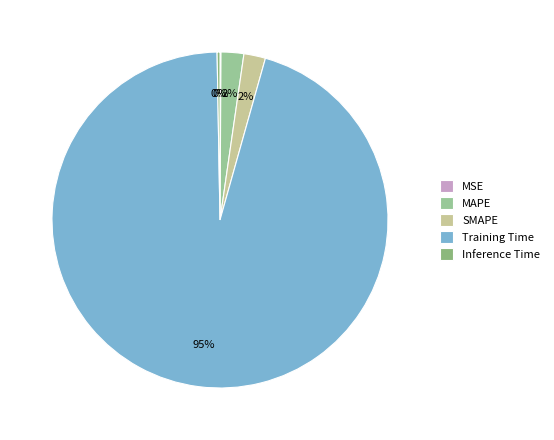

Combined, do Training Time and MAPE account for over 50%?

Yes